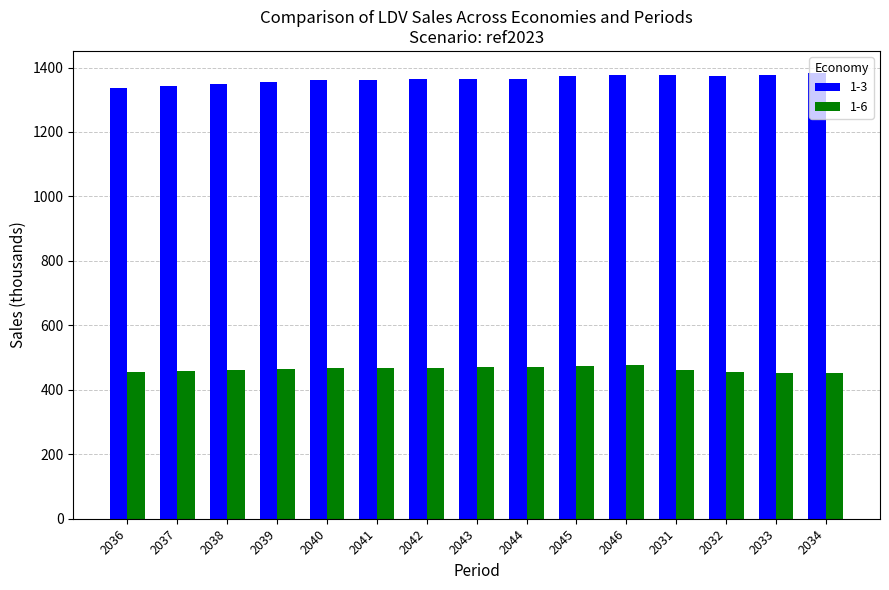

Is it true that 1-3 equals 398.2 at 2042?

False